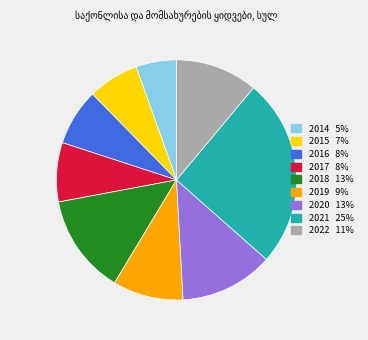

How many segments does this pie chart have?

9